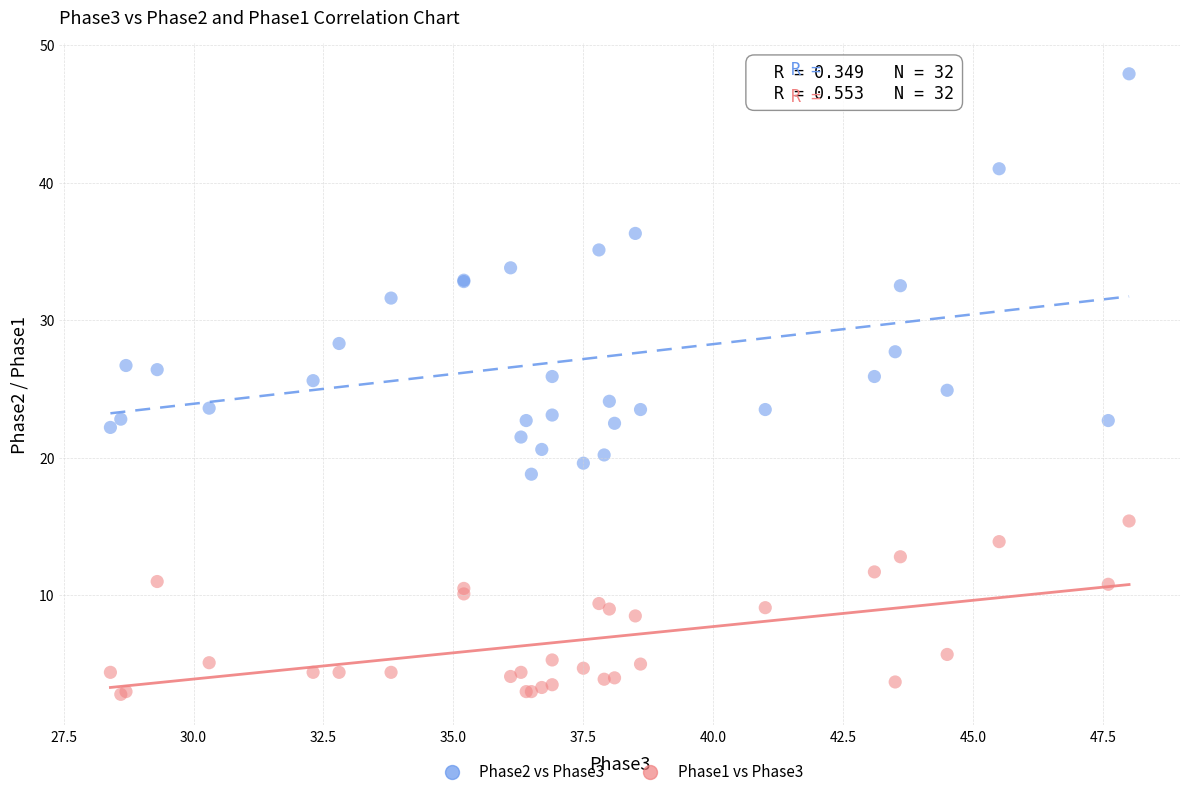

What is the X range (max minus min) for the scatter plot?

19.6